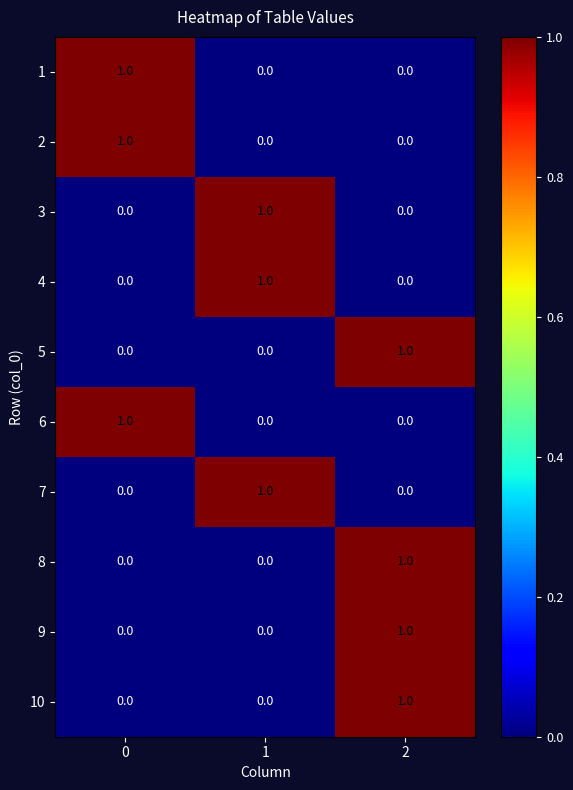

True or false: 5 has a value of 1 at 2.

True